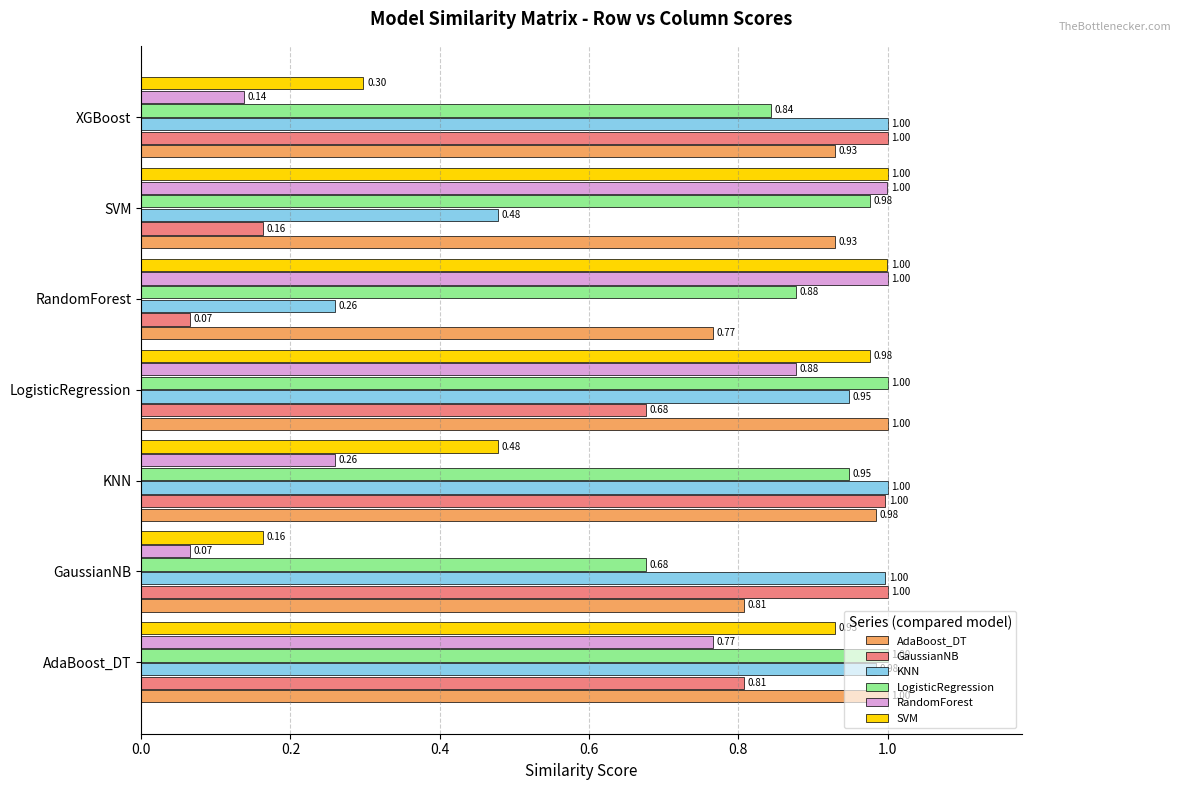

What is the total value across all series at XGBoost?

4.2